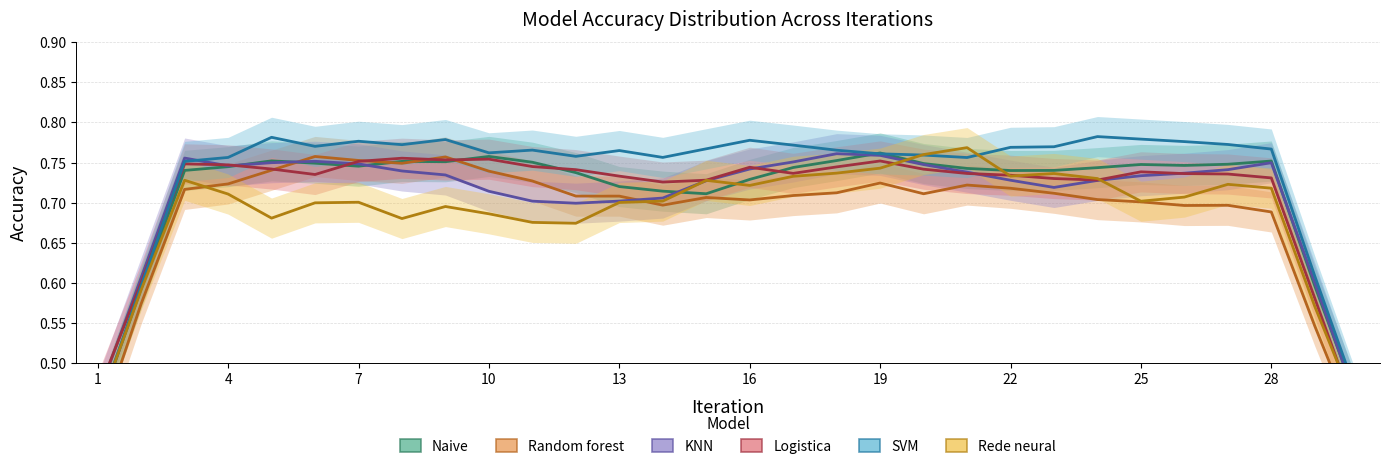

Which series has the largest total across all categories?

SVM